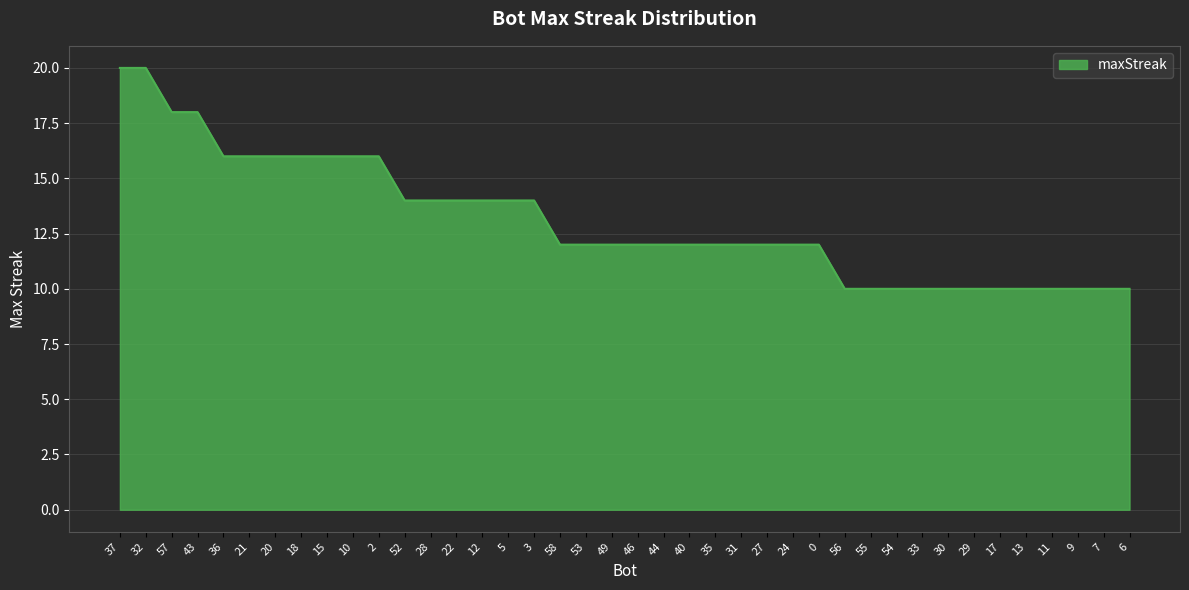

The value at 28 is 22. True or false?

False